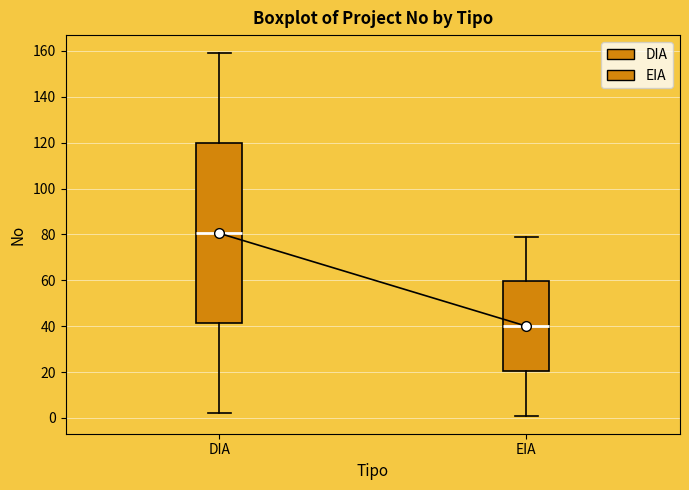

Which box's median line is the highest?

DIA